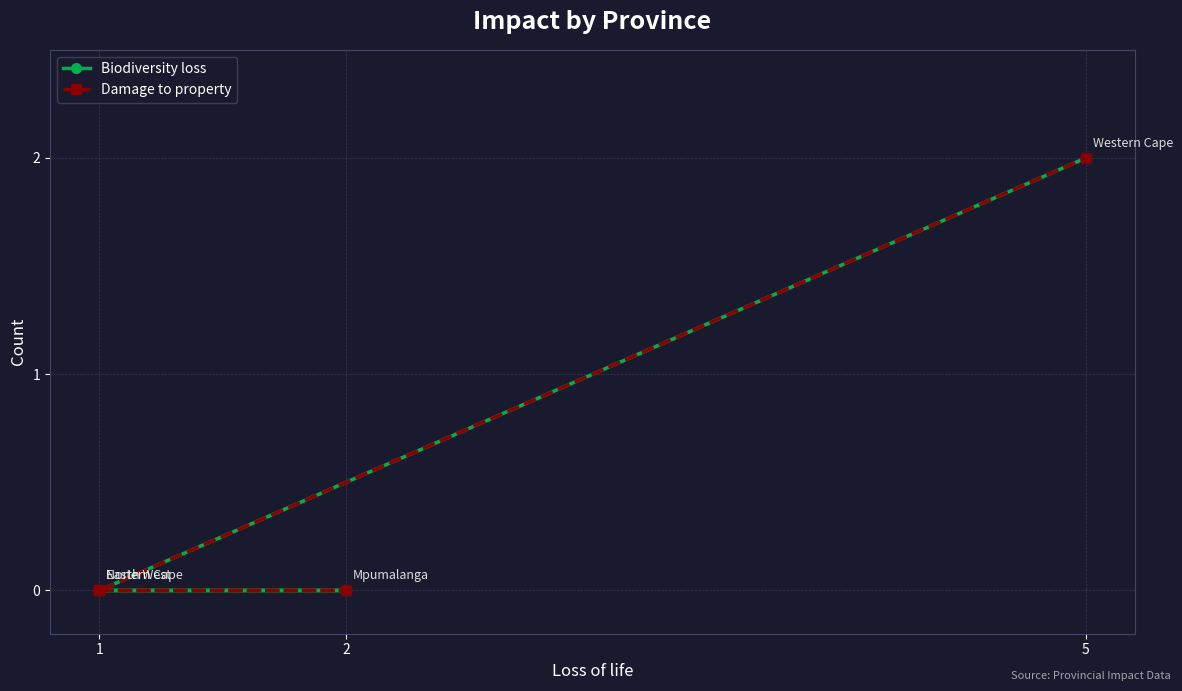

True or false: Biodiversity loss has more than 0 points higher than both neighbors.

False